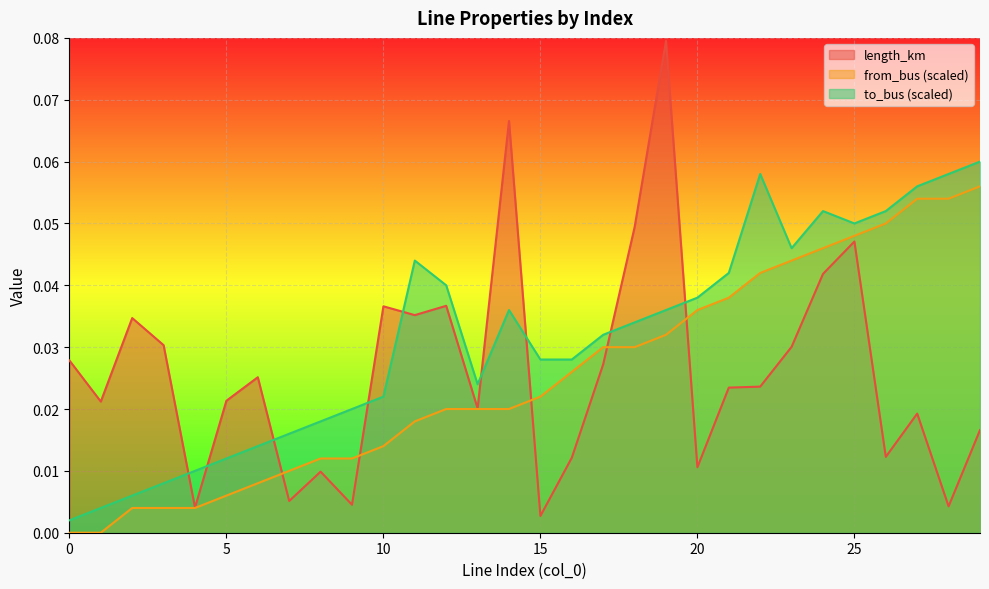

True or false: from_bus and to_bus intersect in this chart.

False